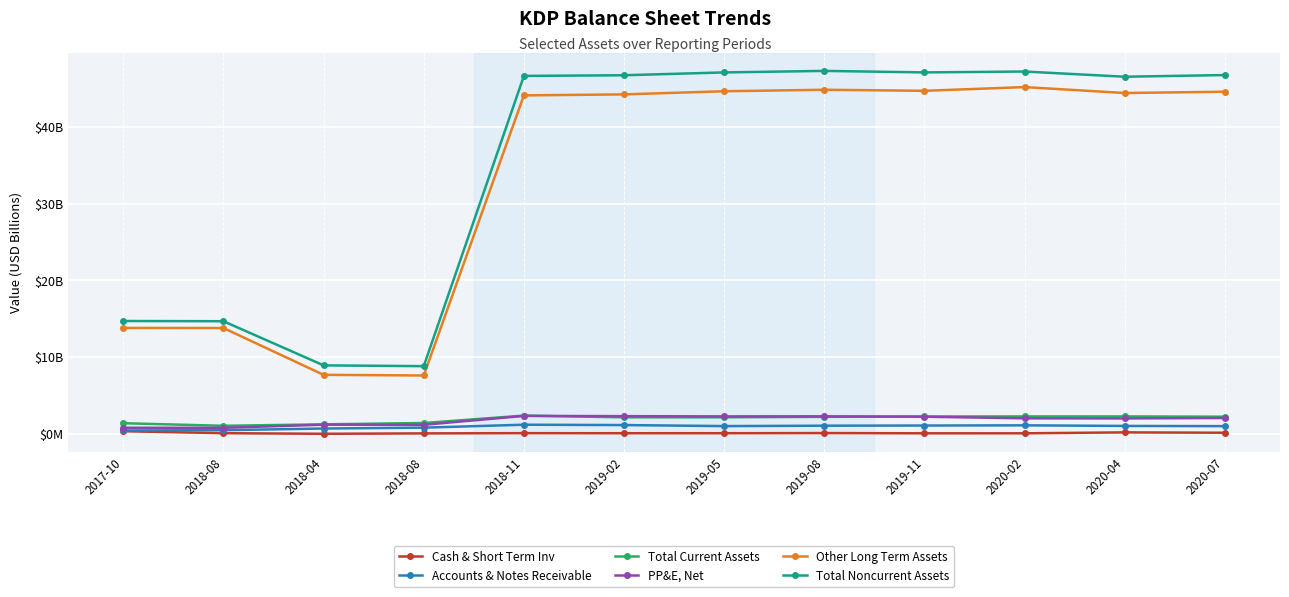

At which category is the sum across all series the highest?

2020-02